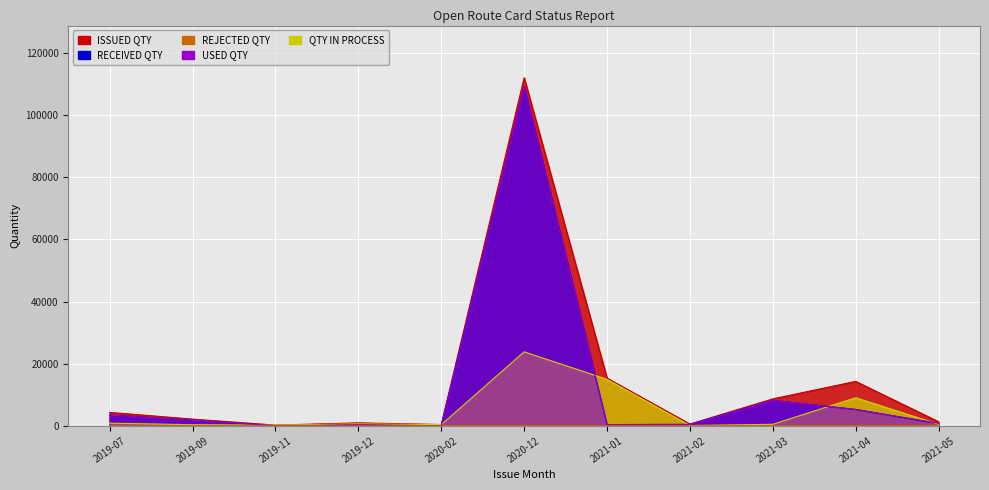

What is the sum of all USED QTY values?

129939